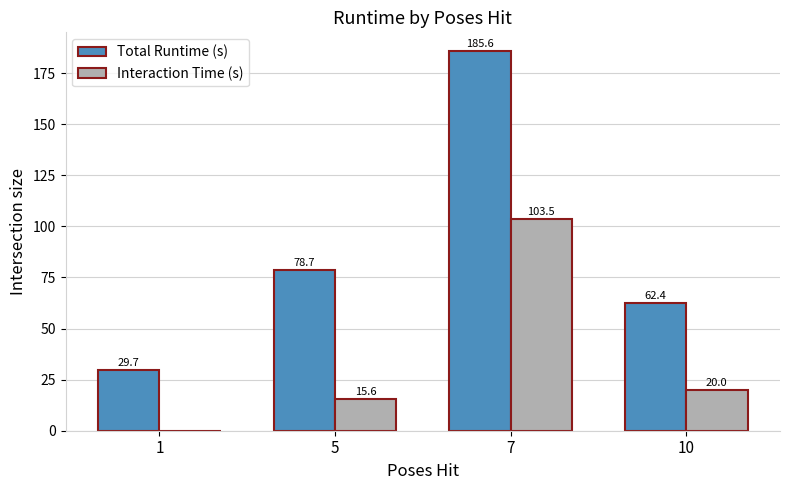

At which category is the sum across all series the highest?

7